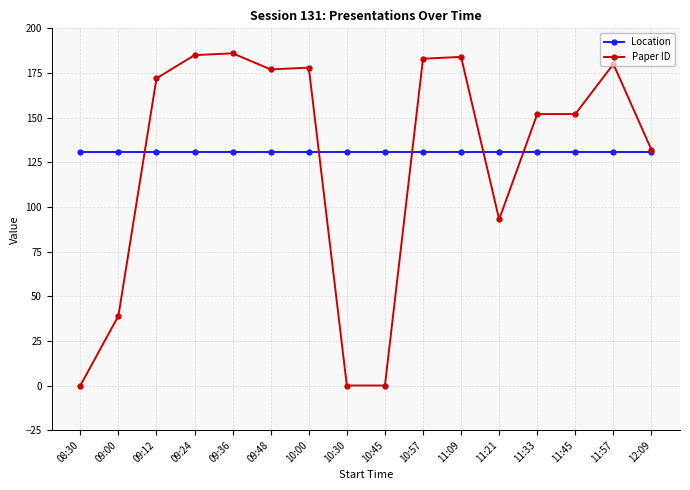

Reading left to right, what are all the values shown in this chart?

Location: 08:30=131	09:00=131	09:12=131	09:24=131	09:36=131	09:48=131	10:00=131	10:30=131	10:45=131	10:57=131	11:09=131	11:21=131	11:33=131	11:45=131	11:57=131	12:09=131
Paper ID: 08:30=0	09:00=39	09:12=172	09:24=185	09:36=186	09:48=177	10:00=178	10:30=0	10:45=0	10:57=183	11:09=184	11:21=93	11:33=152	11:45=152	11:57=180	12:09=132